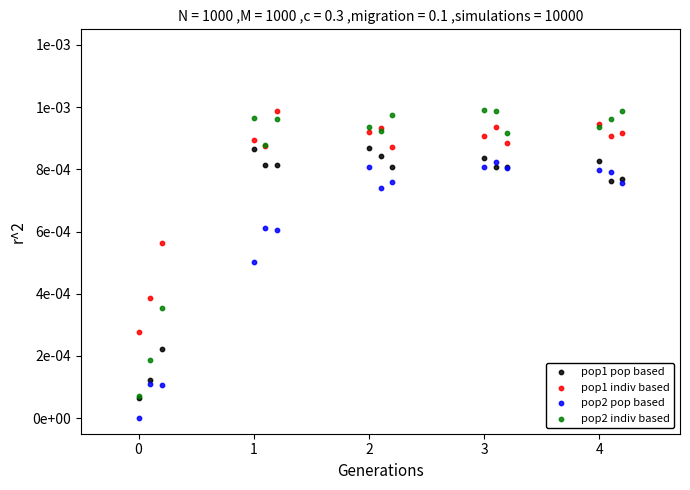

Which series has the largest Y range (max minus min)?

pop2 indiv based